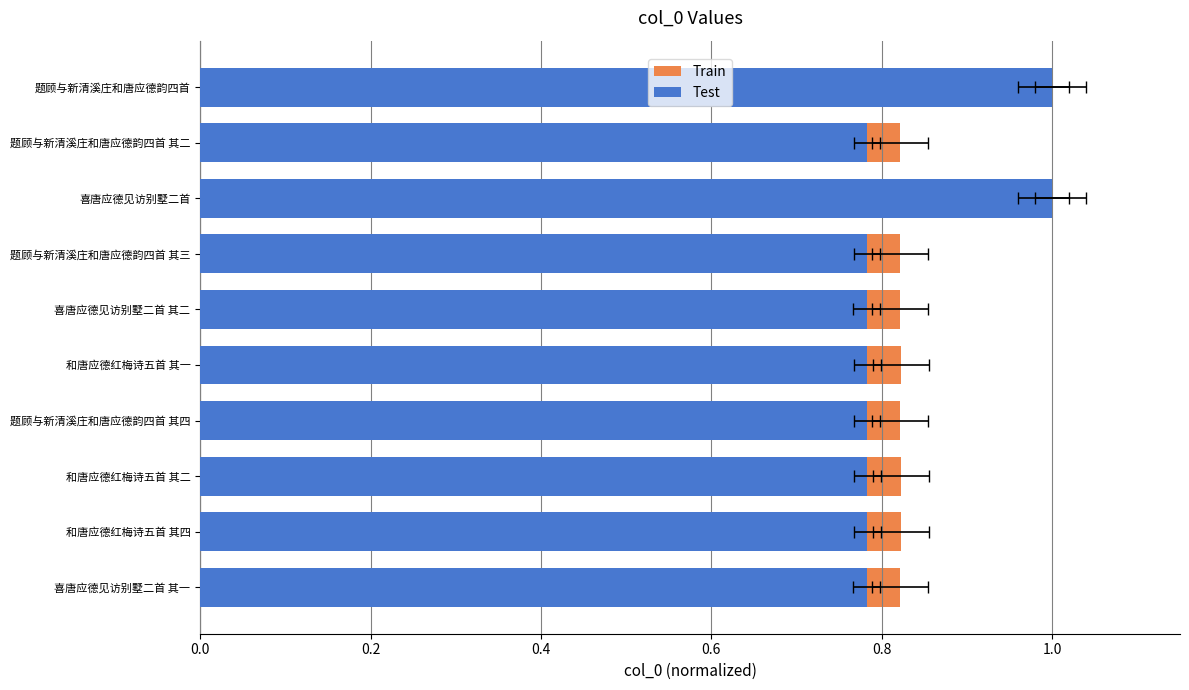

Rank the series at 喜唐应德见访别墅二首 from lowest to highest value.

Test, Train